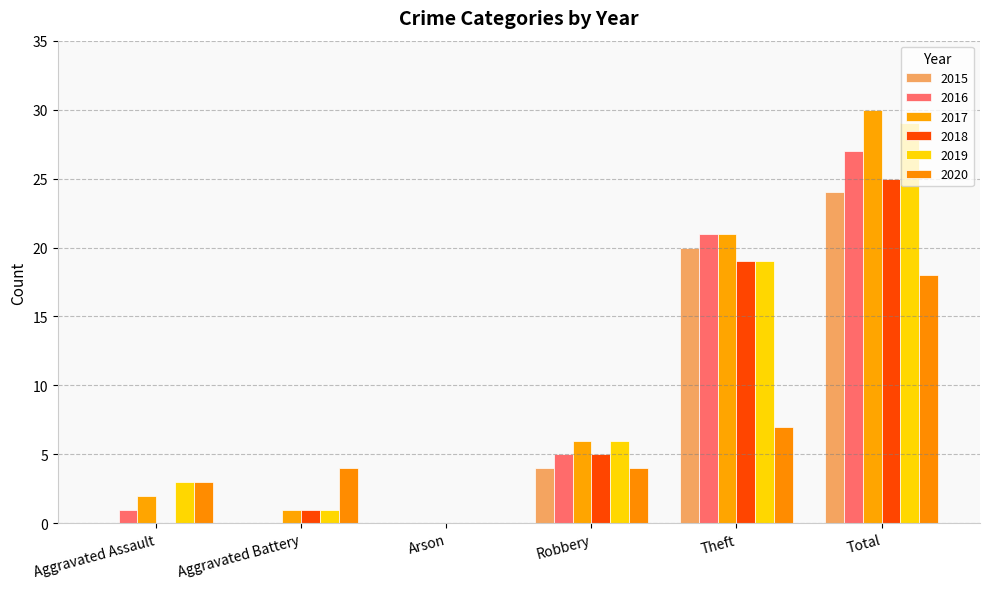

What is the spread (max minus min) of values at Total?

12